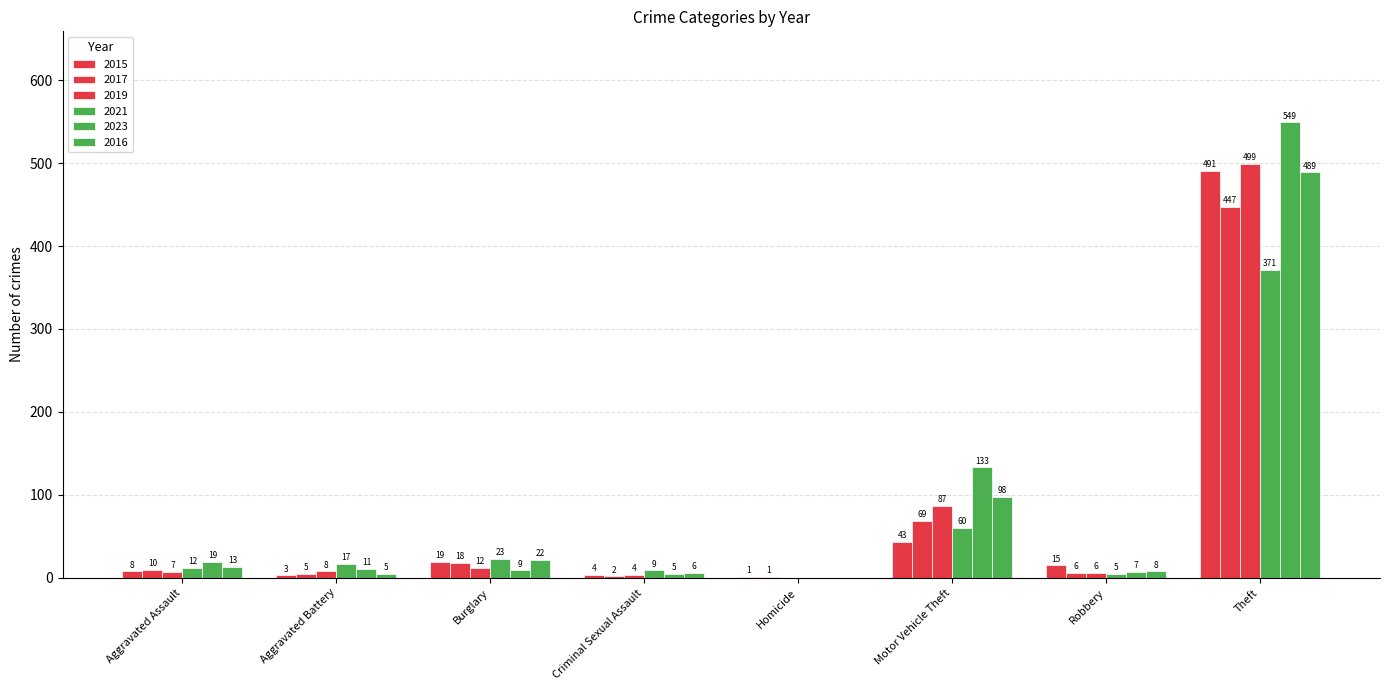

Count the number of categories in the chart.

8